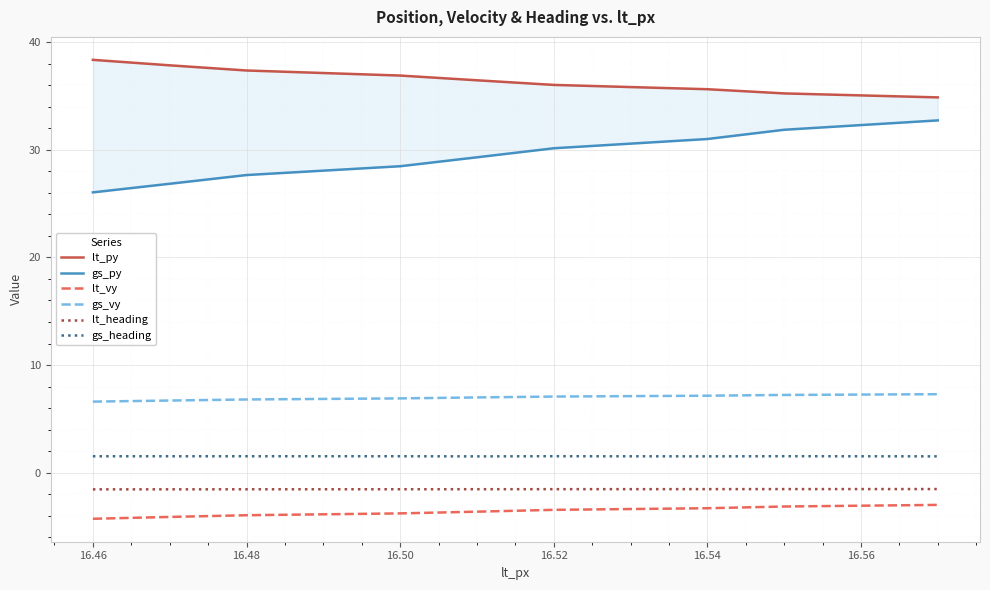

True or false: gs_heading and gs_vy intersect in this chart.

False